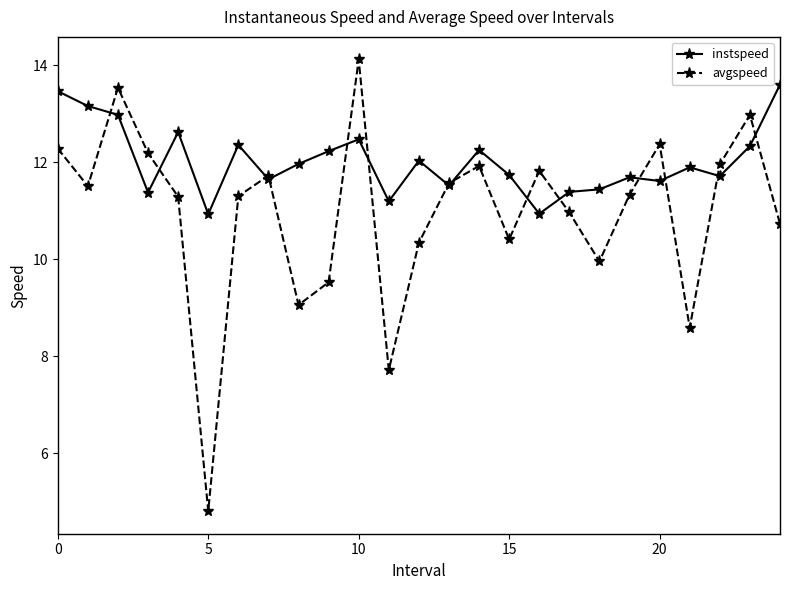

List the series in order of their peak value, highest first.

avgspeed, instspeed